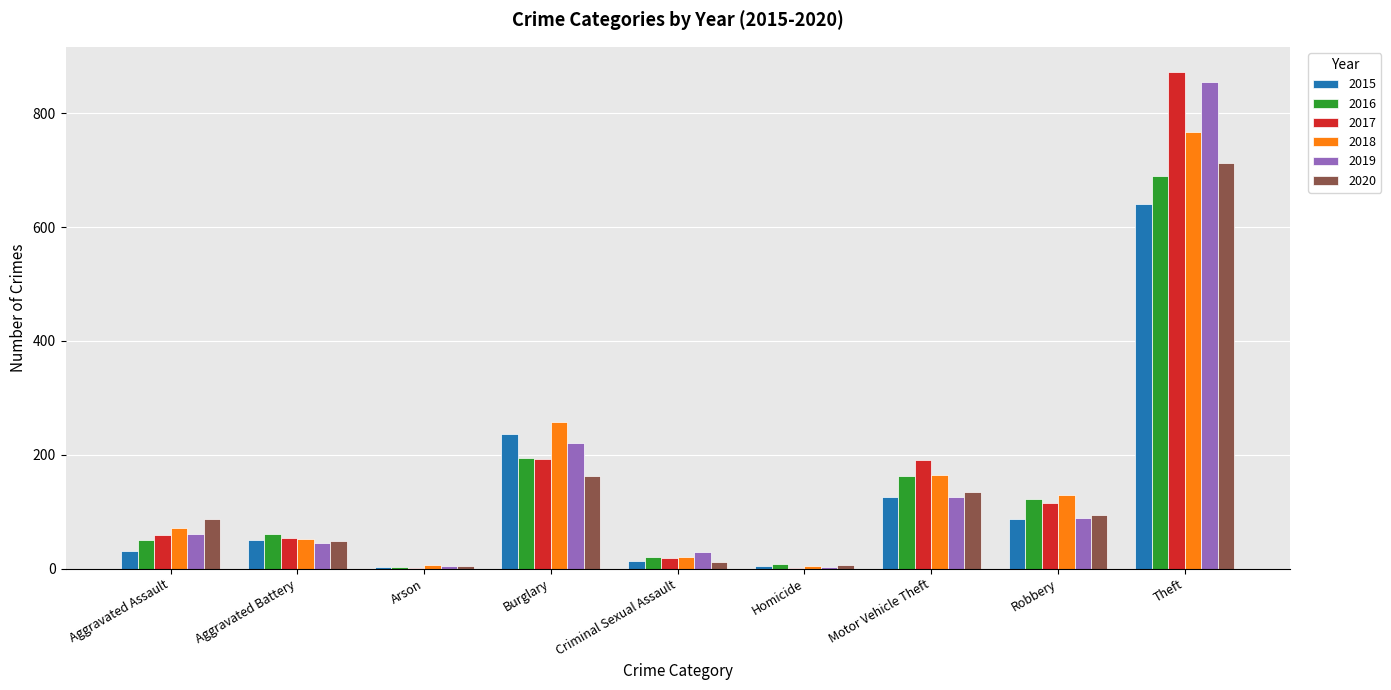

What is the sum of the 2020 values at Motor Vehicle Theft and Theft?

847